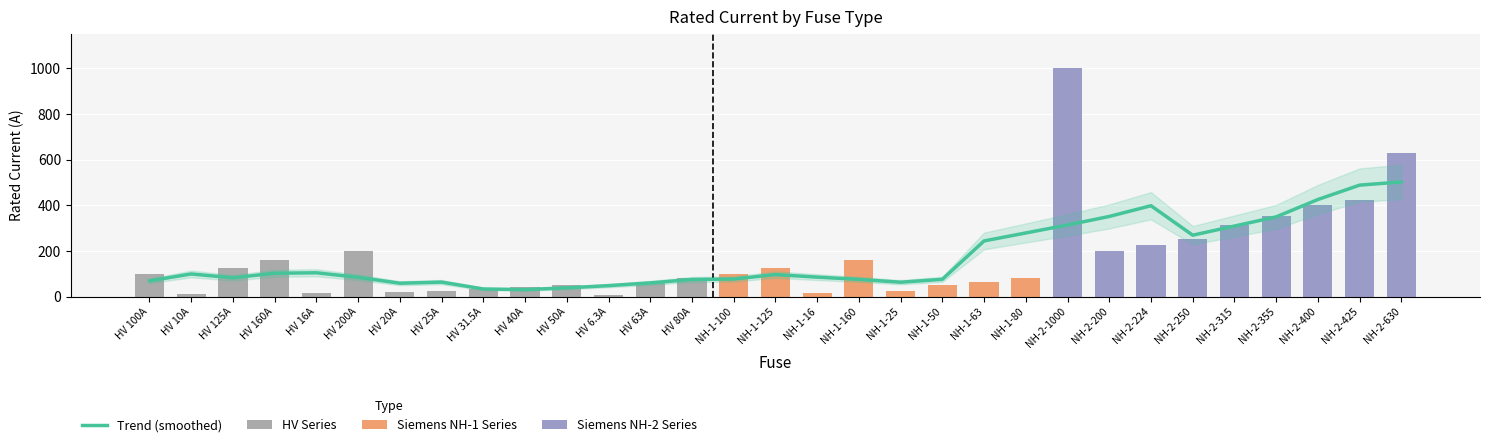

Rank the categories by value from highest to lowest.

NH-2-1000, NH-2-630, NH-2-425, NH-2-400, NH-2-355, NH-2-315, NH-2-250, NH-2-224, HV 200A, NH-2-200, HV 160A, NH-1-160, HV 125A, NH-1-125, HV 100A, NH-1-100, HV 80A, NH-1-80, HV 63A, NH-1-63, HV 50A, NH-1-50, HV 40A, HV 31.5A, HV 25A, NH-1-25, HV 20A, HV 16A, NH-1-16, HV 10A, HV 6.3A